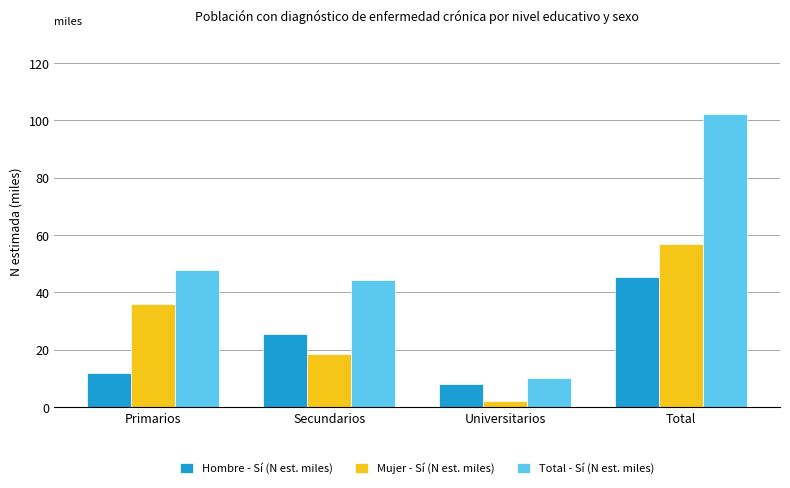

What is the difference between the Mujer - Sí (N est. miles) values at Total and Primarios?

20.8